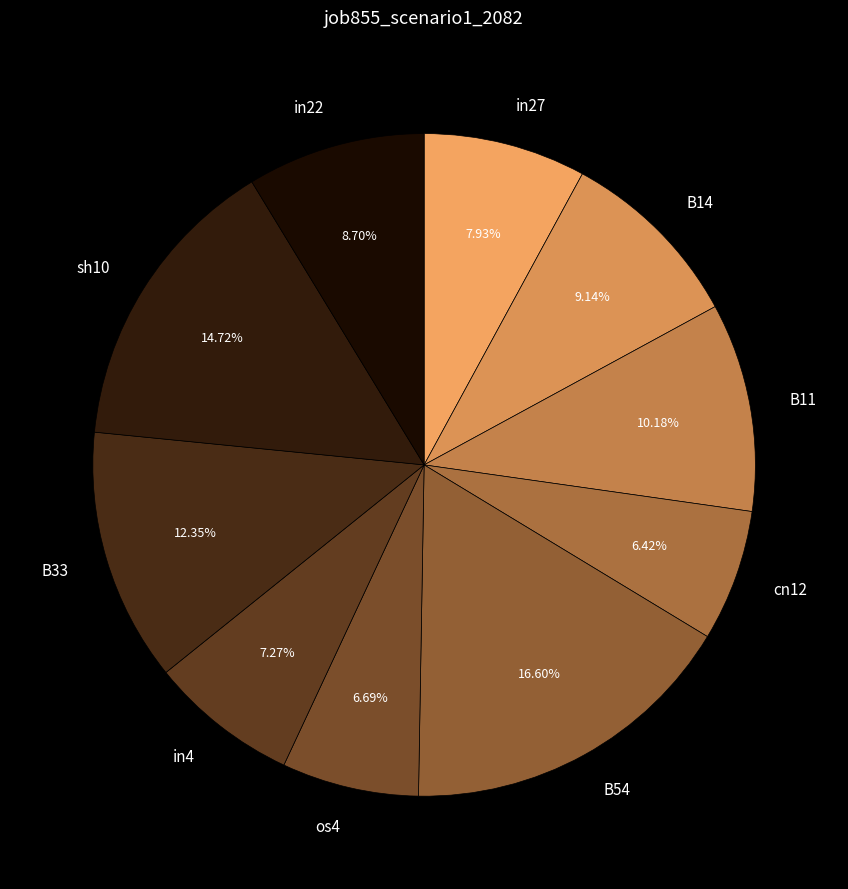

Is in27 the majority of the pie?

No